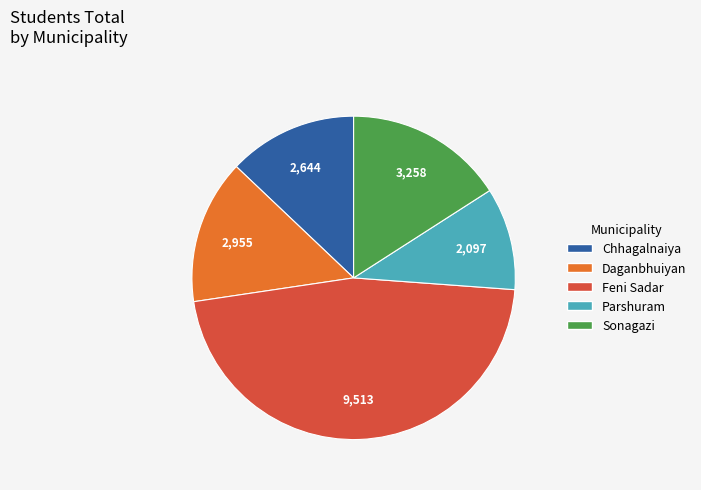

What is the largest slice in the pie chart?

Feni Sadar